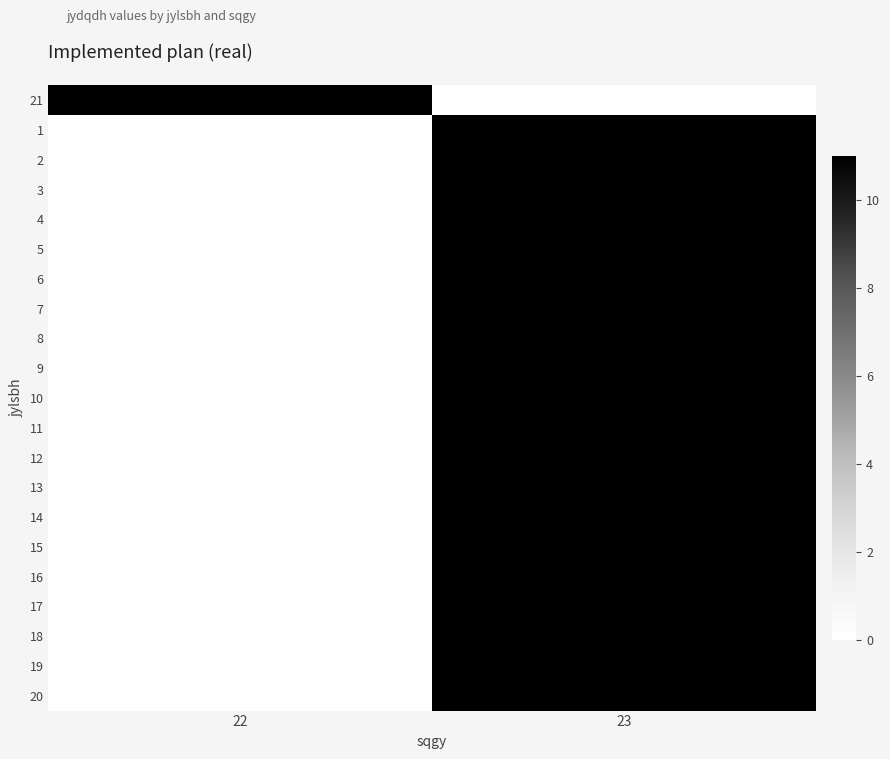

Reading left to right, extract all data points from this chart.

21: 22=11	23=0
1: 22=0	23=11
2: 22=0	23=11
3: 22=0	23=11
4: 22=0	23=11
5: 22=0	23=11
6: 22=0	23=11
7: 22=0	23=11
8: 22=0	23=11
9: 22=0	23=11
10: 22=0	23=11
11: 22=0	23=11
12: 22=0	23=11
13: 22=0	23=11
14: 22=0	23=11
15: 22=0	23=11
16: 22=0	23=11
17: 22=0	23=11
18: 22=0	23=11
19: 22=0	23=11
20: 22=0	23=11